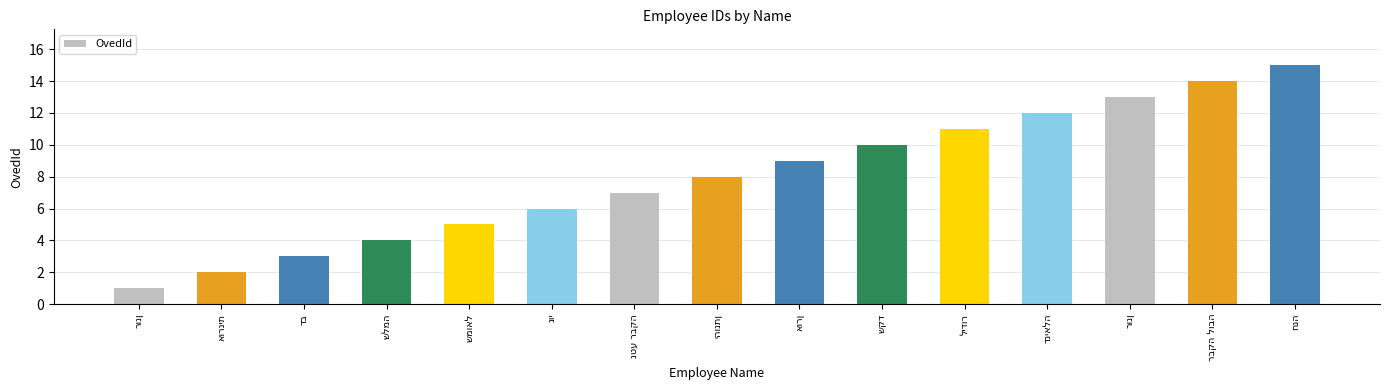

What value does the data have at שמואל?

5